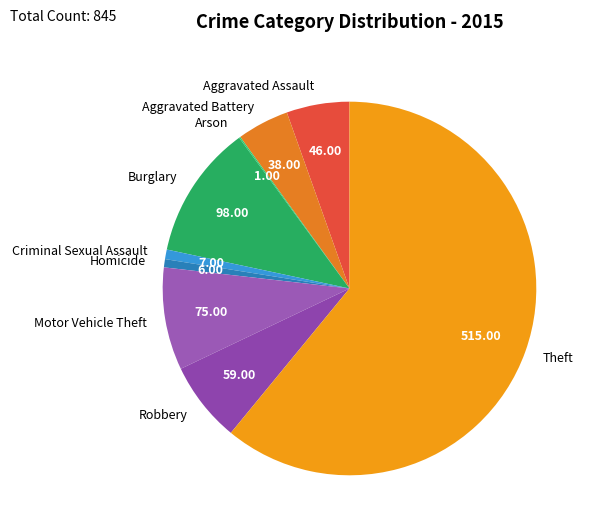

Combined, do Aggravated Battery and Homicide account for over 50%?

No